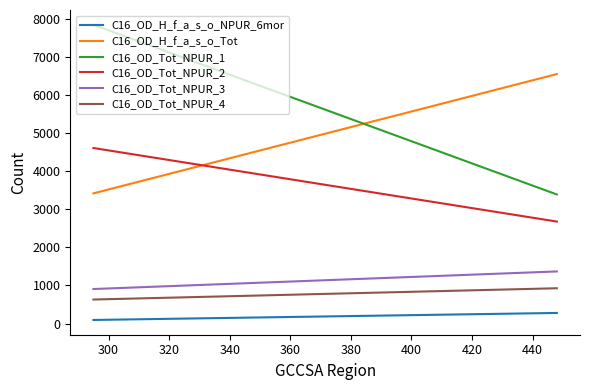

Reading left to right, list all the values displayed in this chart.

C16_OD_H_f_a_s_o_NPUR_6mor: 278	94
C16_OD_H_f_a_s_o_Tot: 6546	3416
C16_OD_Tot_NPUR_1: 3387	7840
C16_OD_Tot_NPUR_2: 2676	4606
C16_OD_Tot_NPUR_3: 1367	906
C16_OD_Tot_NPUR_4: 926	630